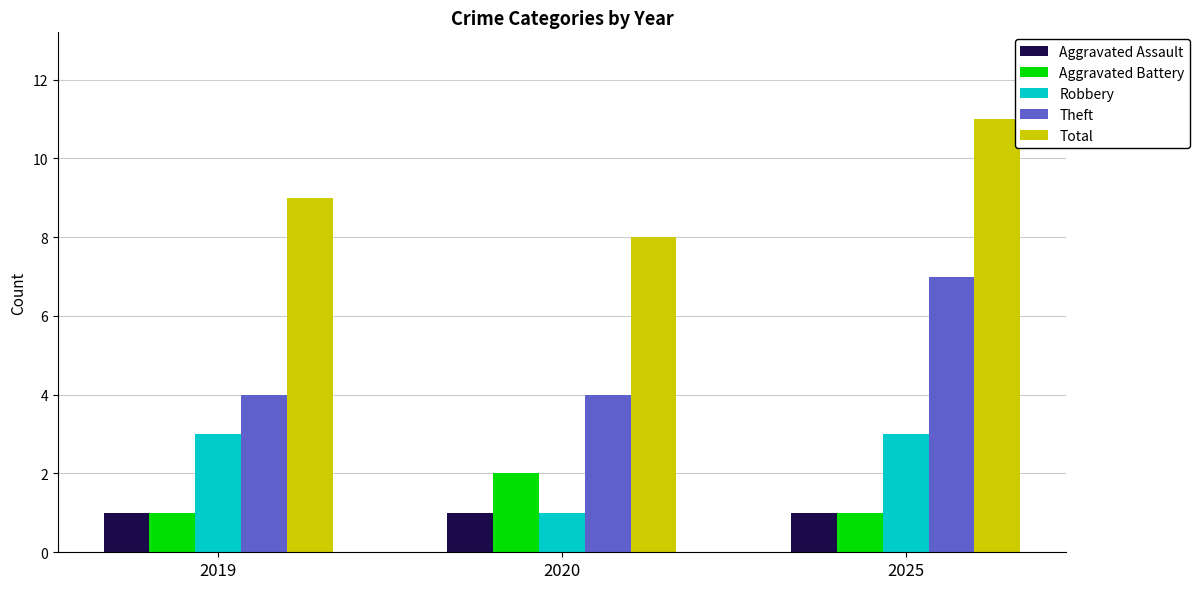

The Aggravated Assault series shows 2 at 2020. True or false?

False